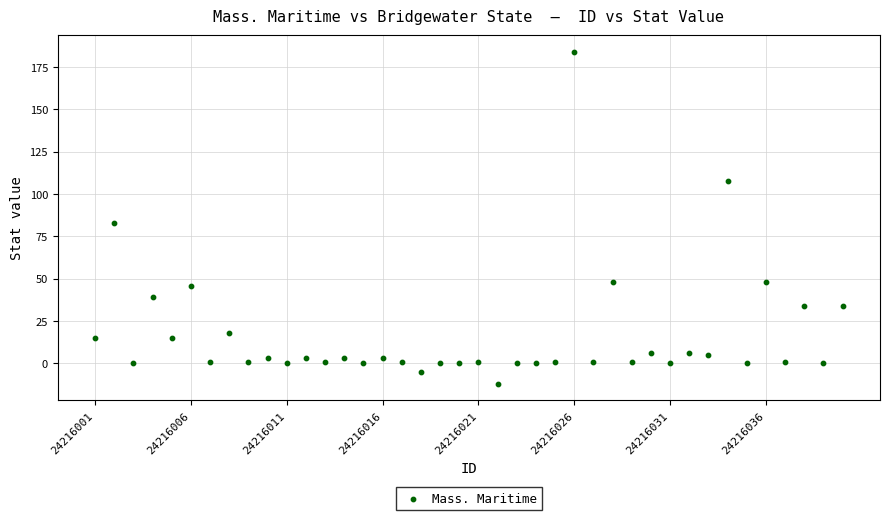

What Y value in the scatter plot is closest to 86?

83